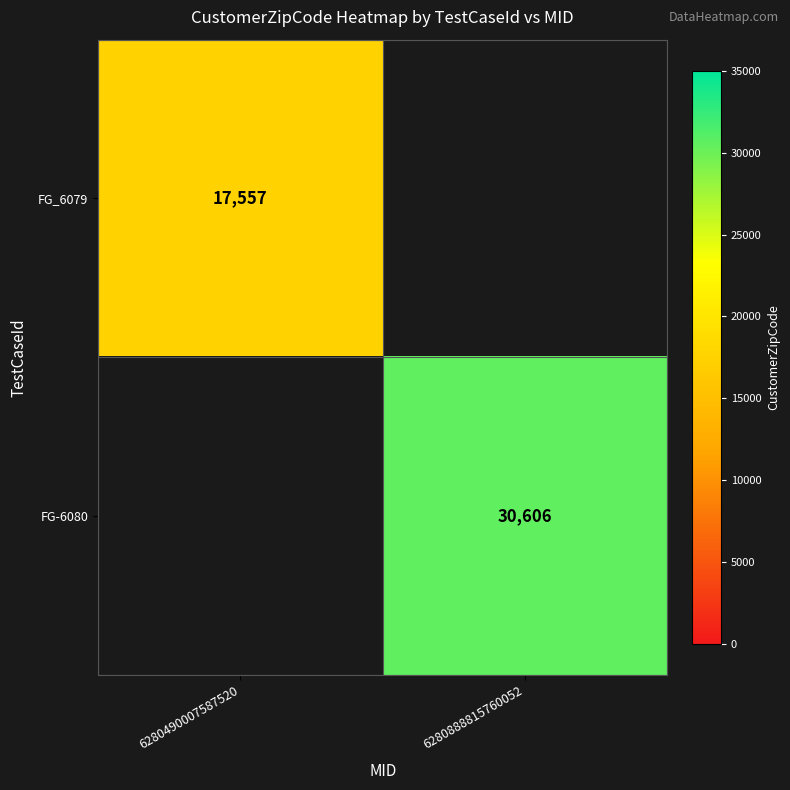

Is the value of FG_6079 at 6280490007587520 greater than the value of FG-6080 at 6280888815760052?

No